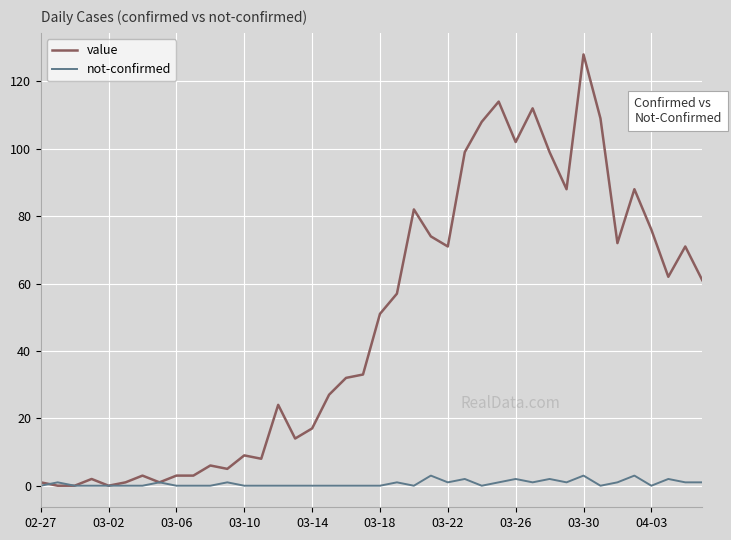

What are all the series names shown in the legend?

value, not-confirmed